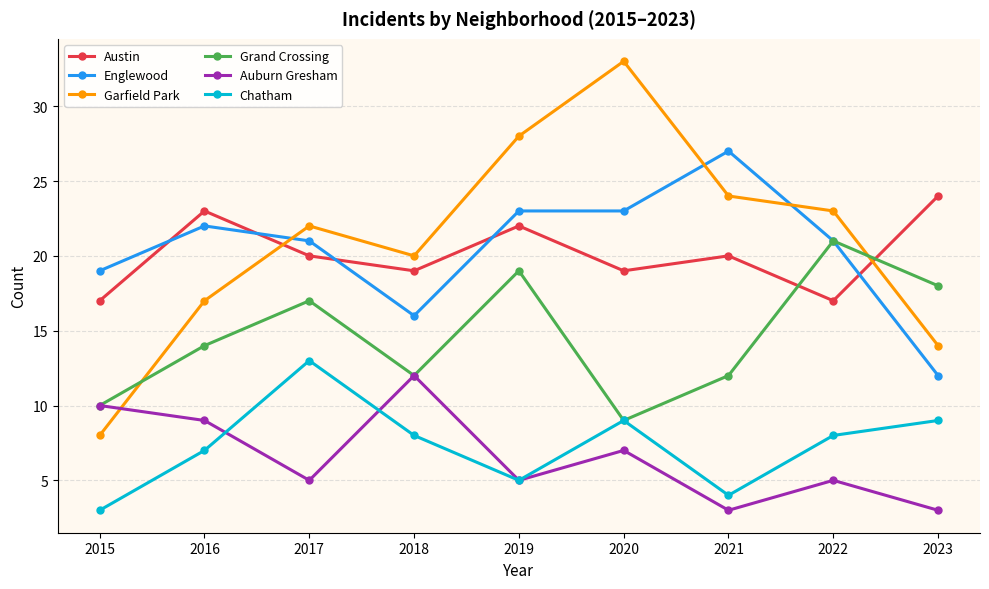

How many series are shown in this chart?

6